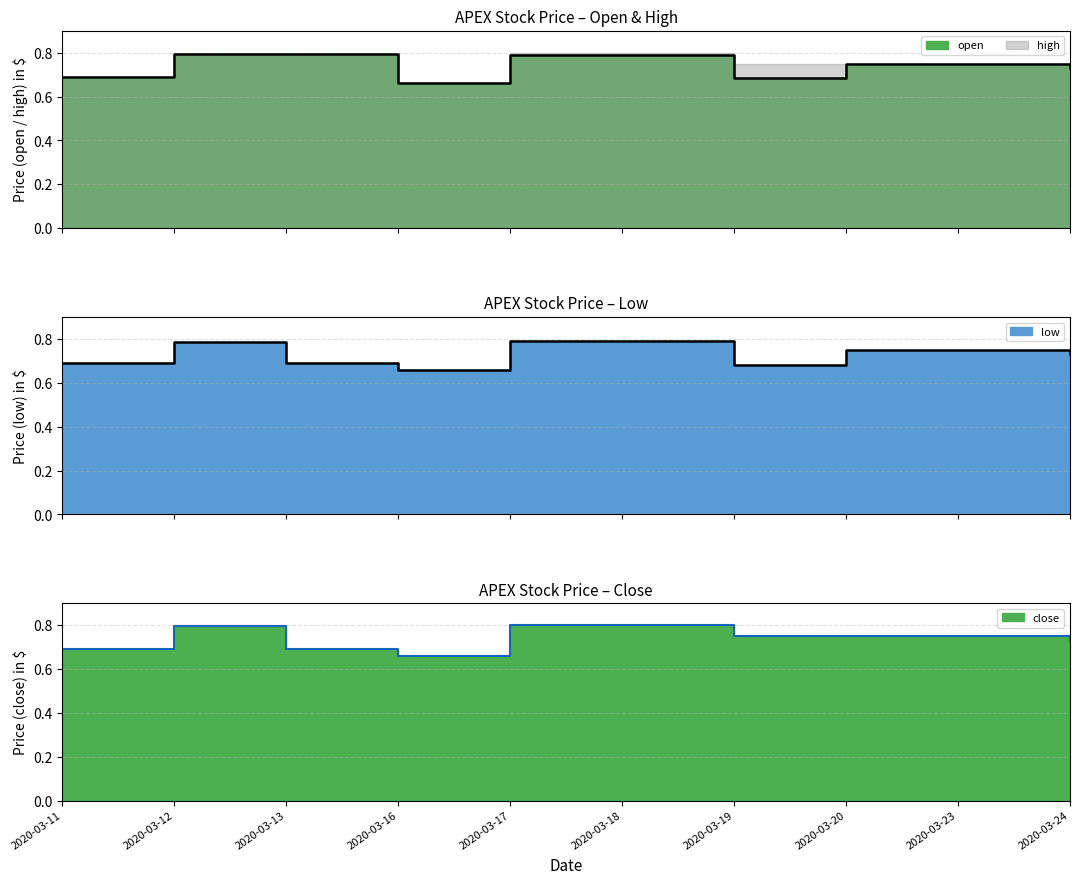

What is the highest value of the close series?

0.8